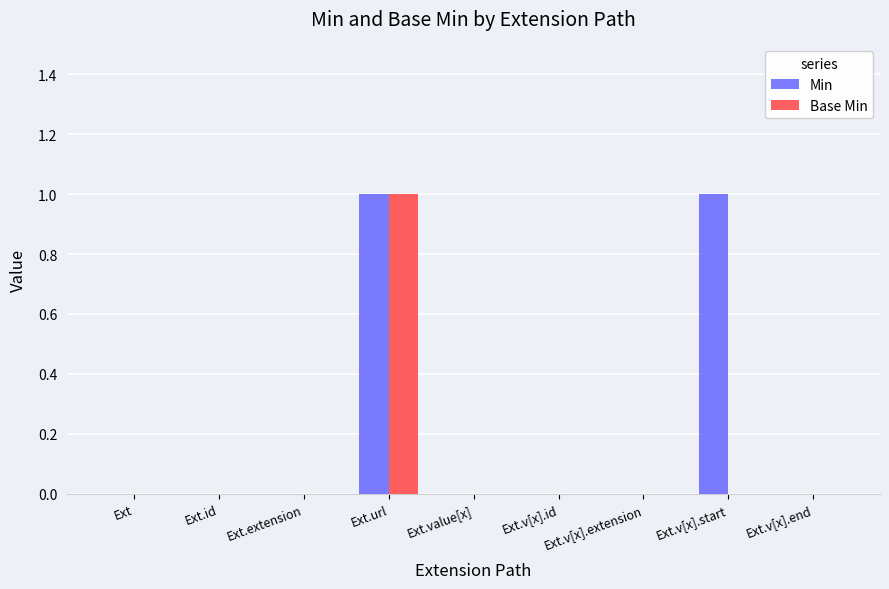

Is it true that Min equals 1 at Ext.url?

True